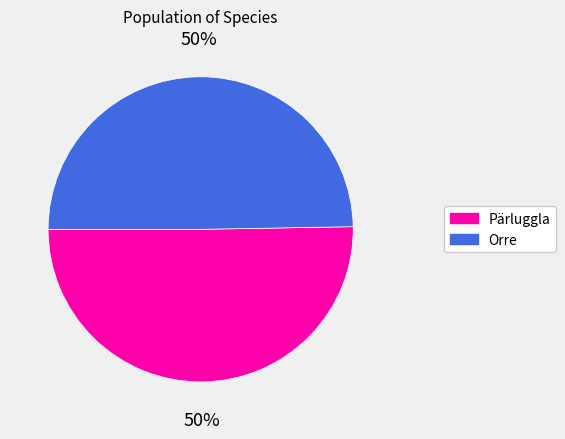

To the nearest percent, what portion does Pärluggla represent?

50%